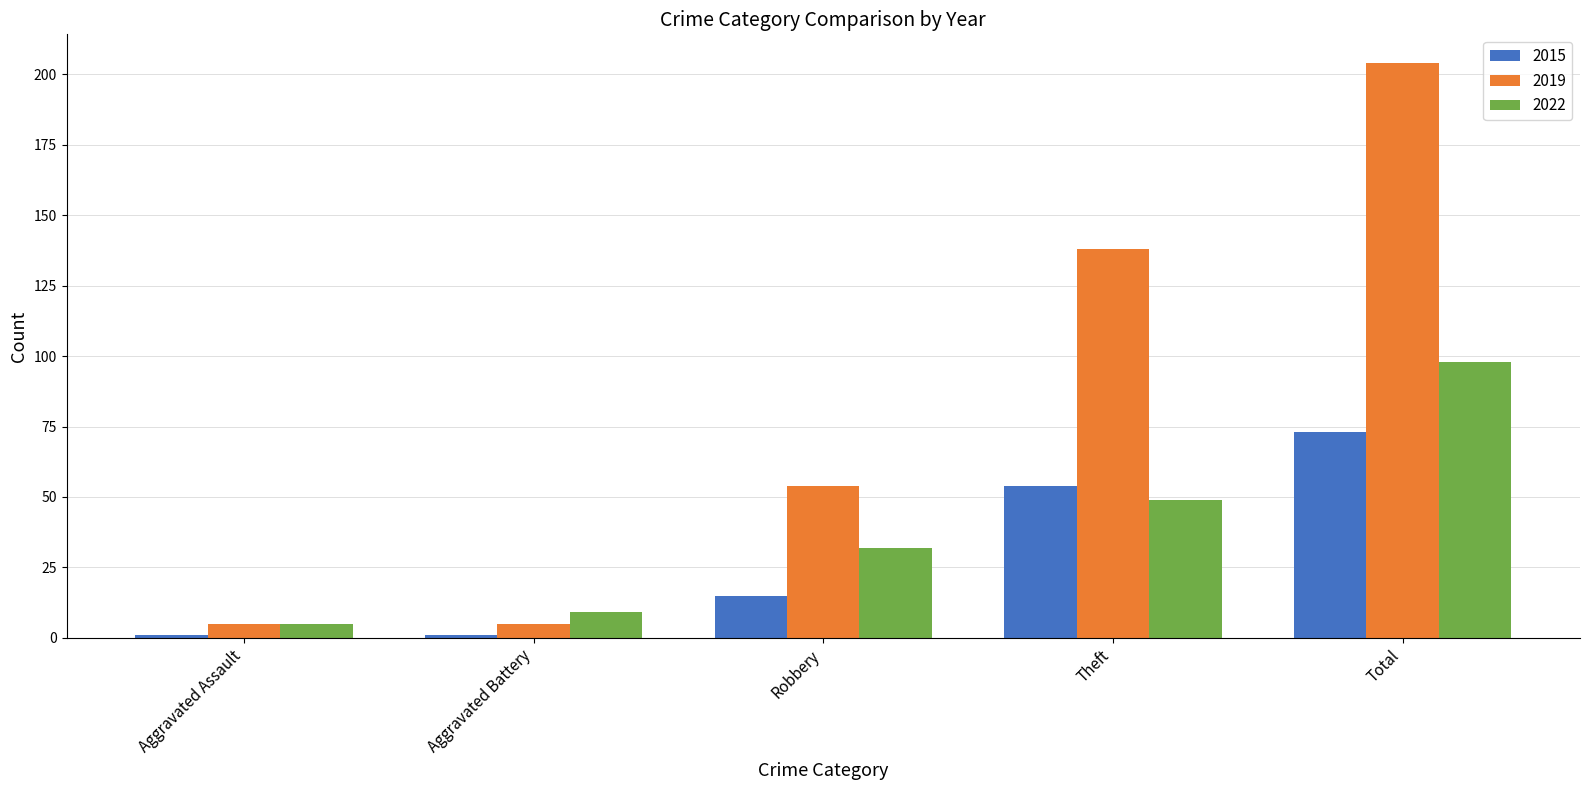

How many data points does each series have?

5